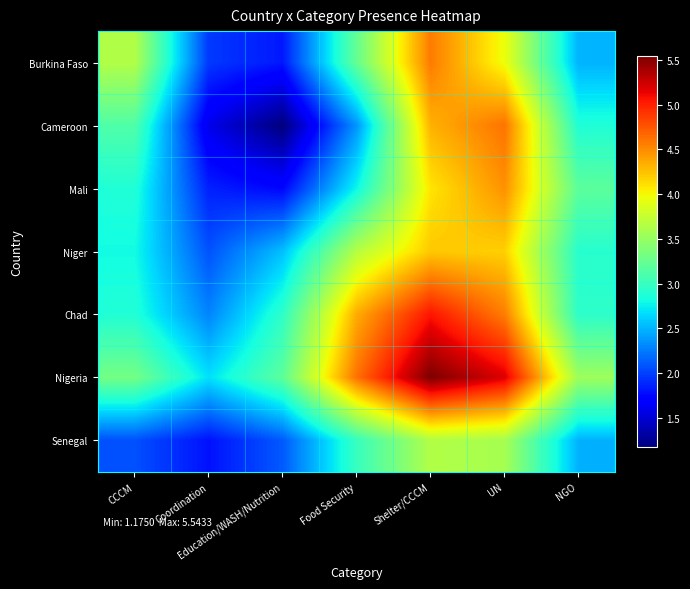

What is the spread (max minus min) of values at Shelter/CCCM?

1.9